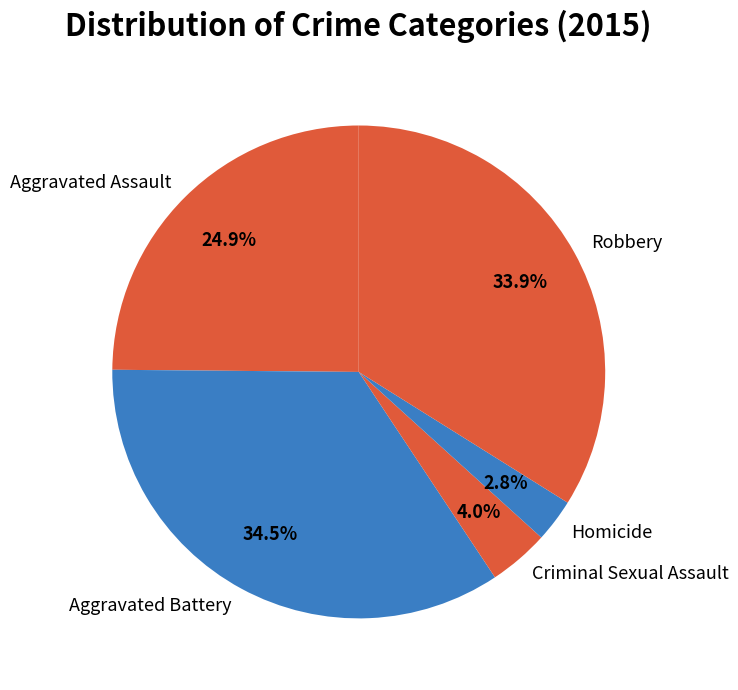

Between Aggravated Battery and Homicide, which is larger?

Aggravated Battery